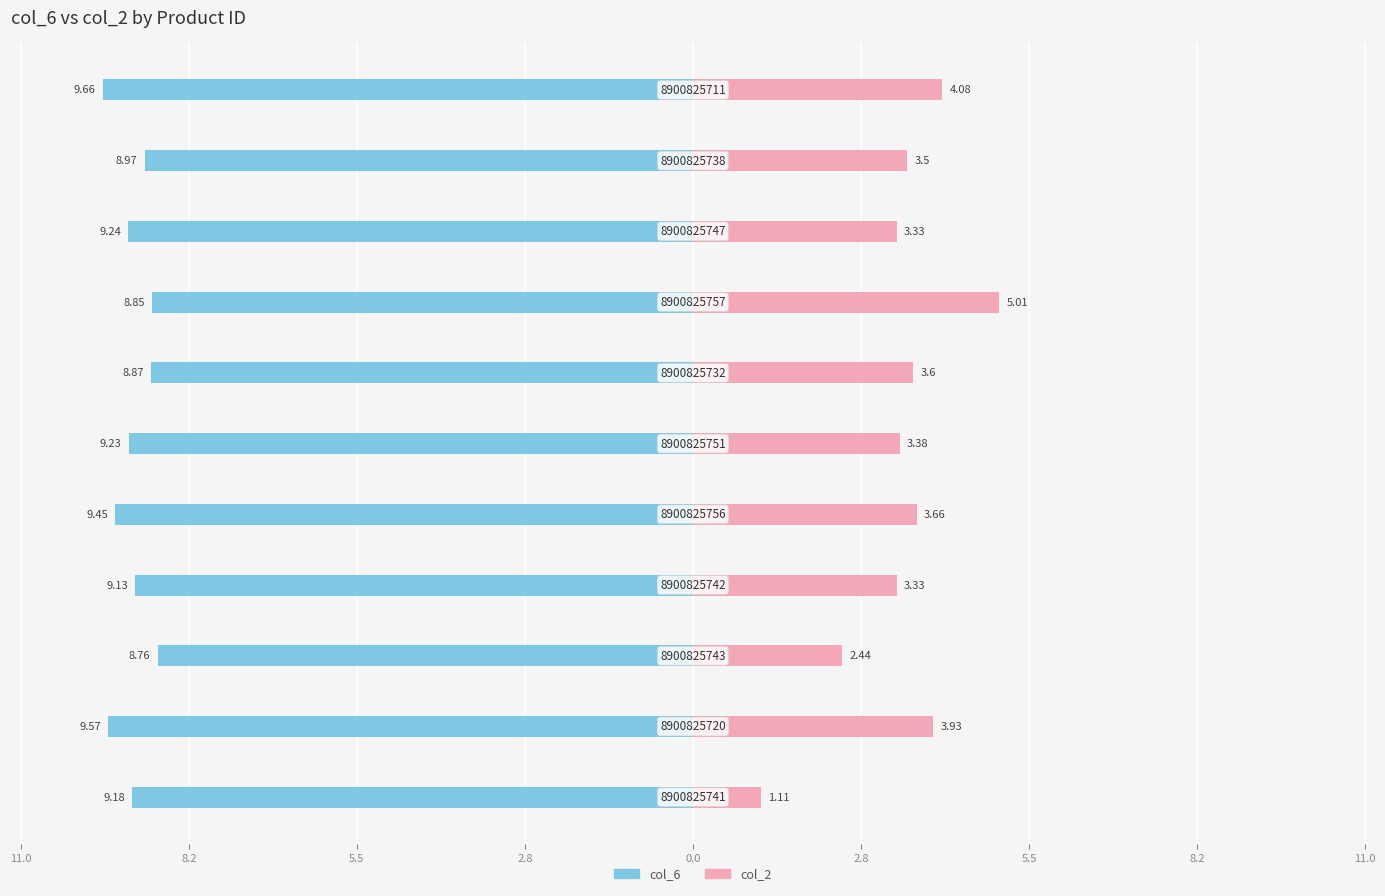

What are all the series names shown in the legend?

col_6, col_2